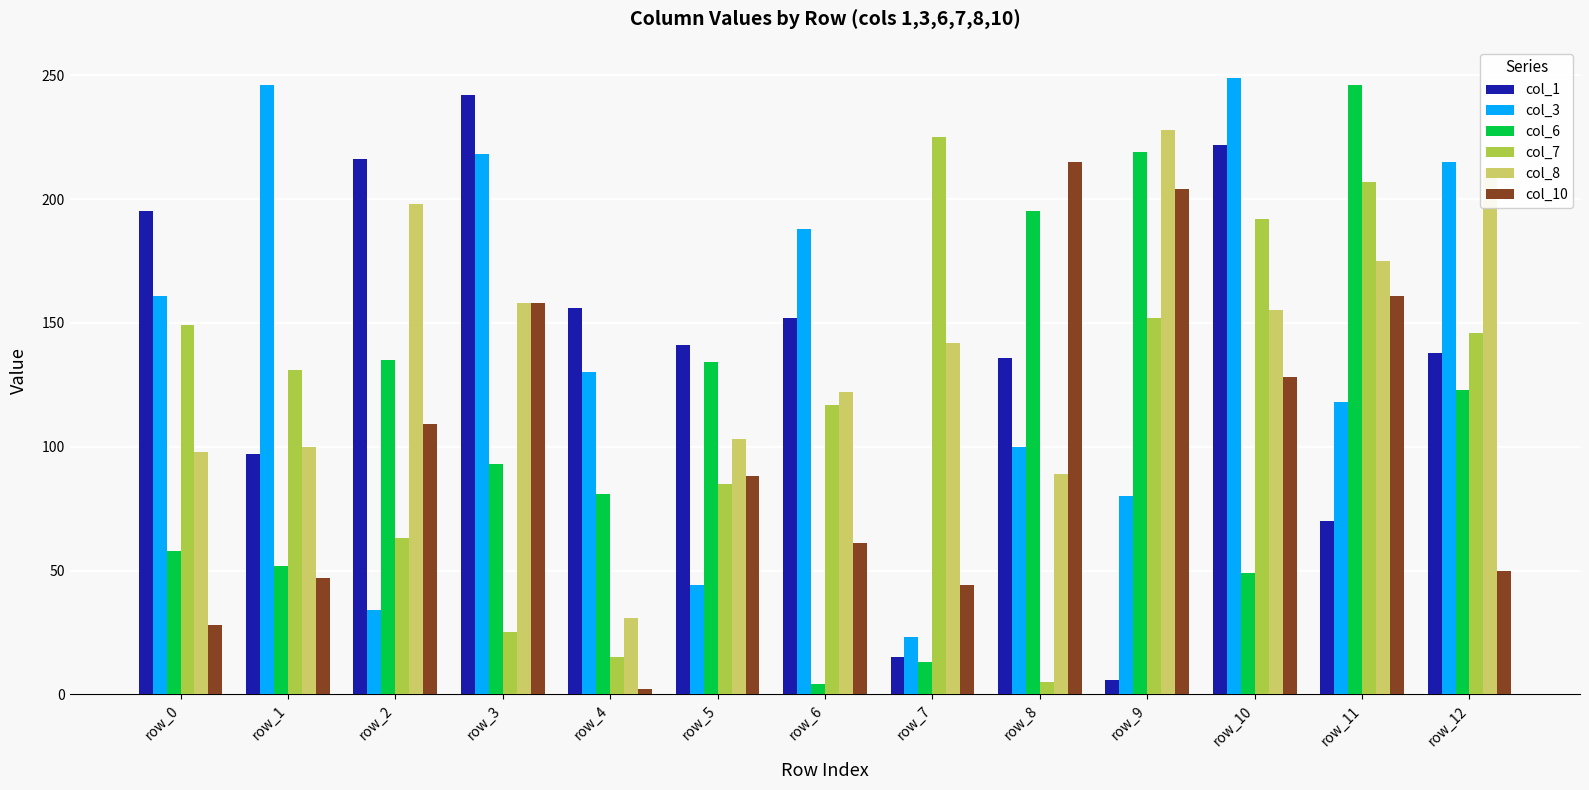

How many bars are there in each group?

6